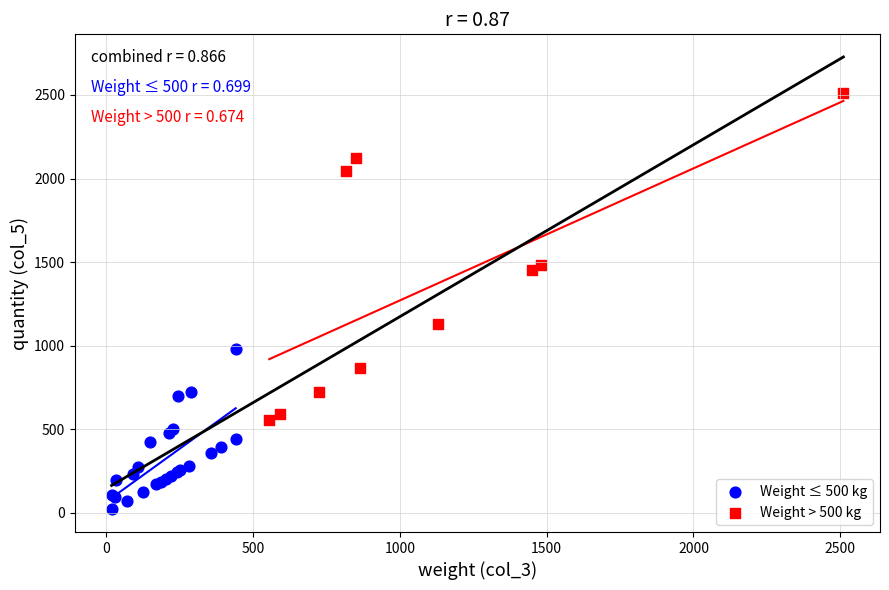

What are all the series names shown in the legend?

Weight ≤ 500 kg, Weight > 500 kg